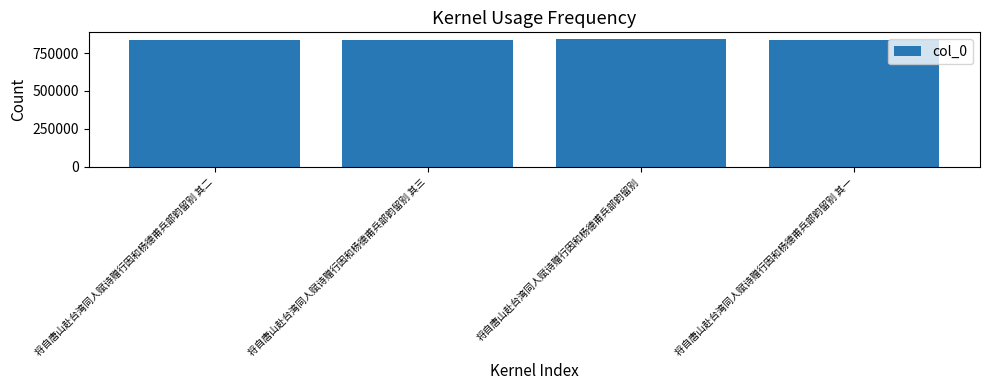

Approximately how many times larger is the value at 将自唐山赴台湾同人赋诗赠行因和杨德甫兵部韵留别 其二 compared to 将自唐山赴台湾同人赋诗赠行因和杨德甫兵部韵留别 其三?

1.0